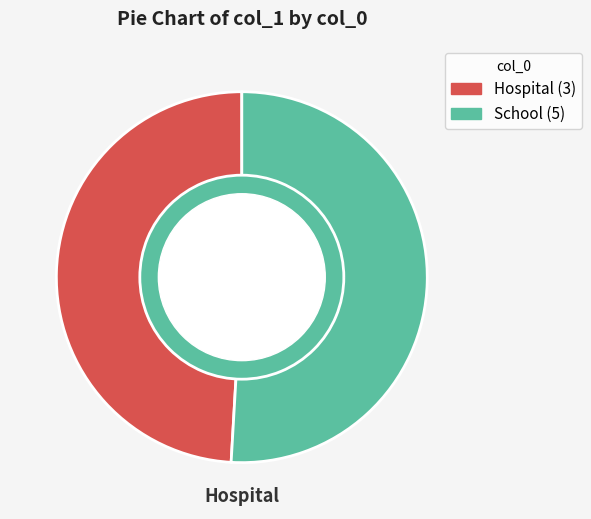

To the nearest percent, what is the difference between the 5 and 3 slice percentages?

2%